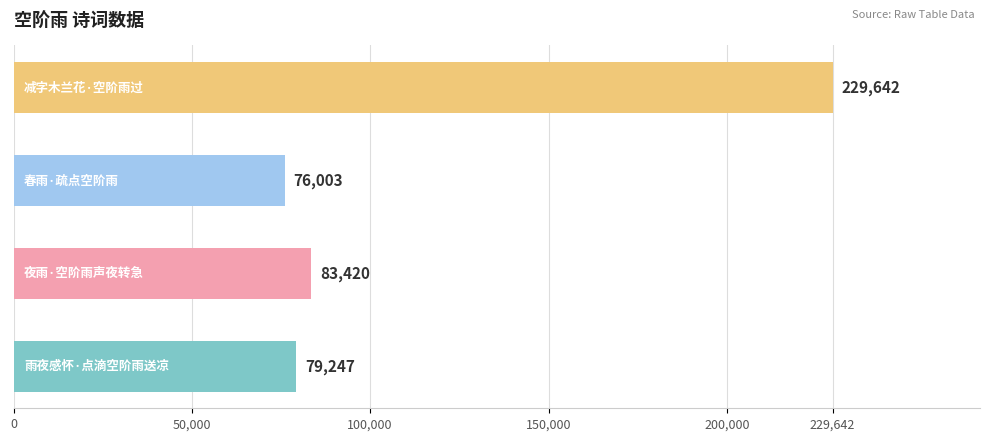

What is the sum of all values?

468312